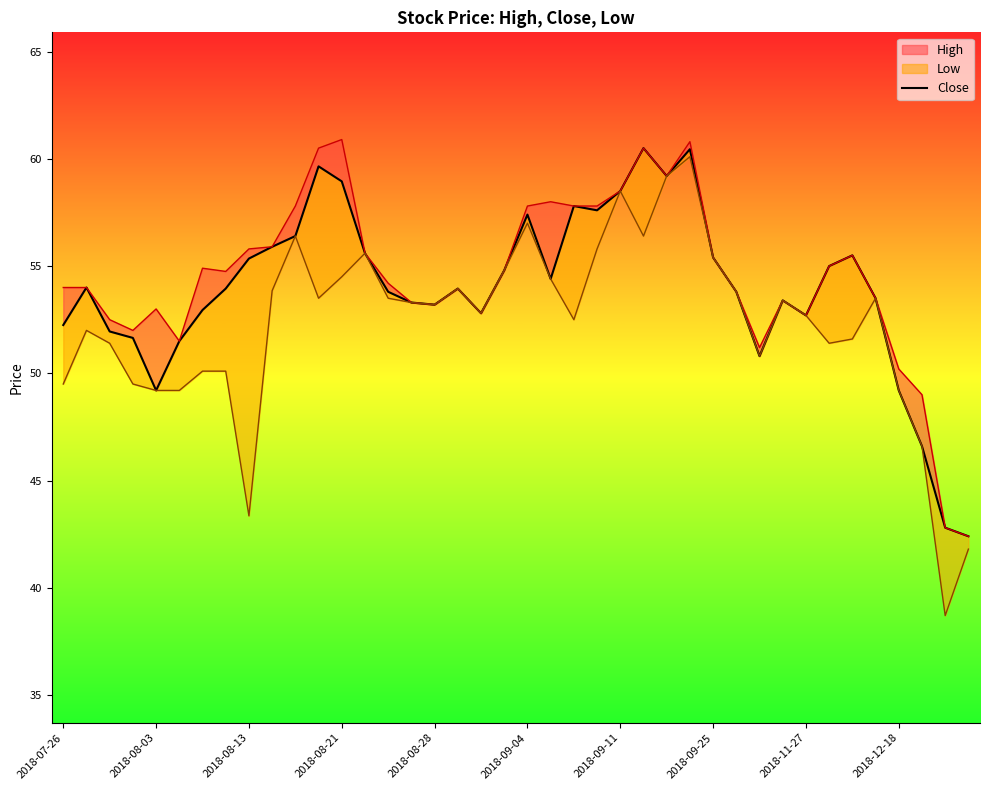

What is the change in value from 17 to 34?

+1.5